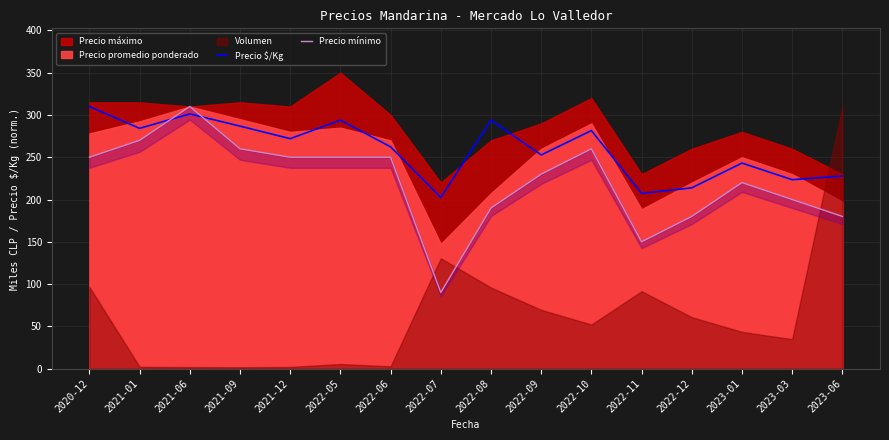

The value of Precio $/Kg at 2022-05 is 293.8. True or false?

True